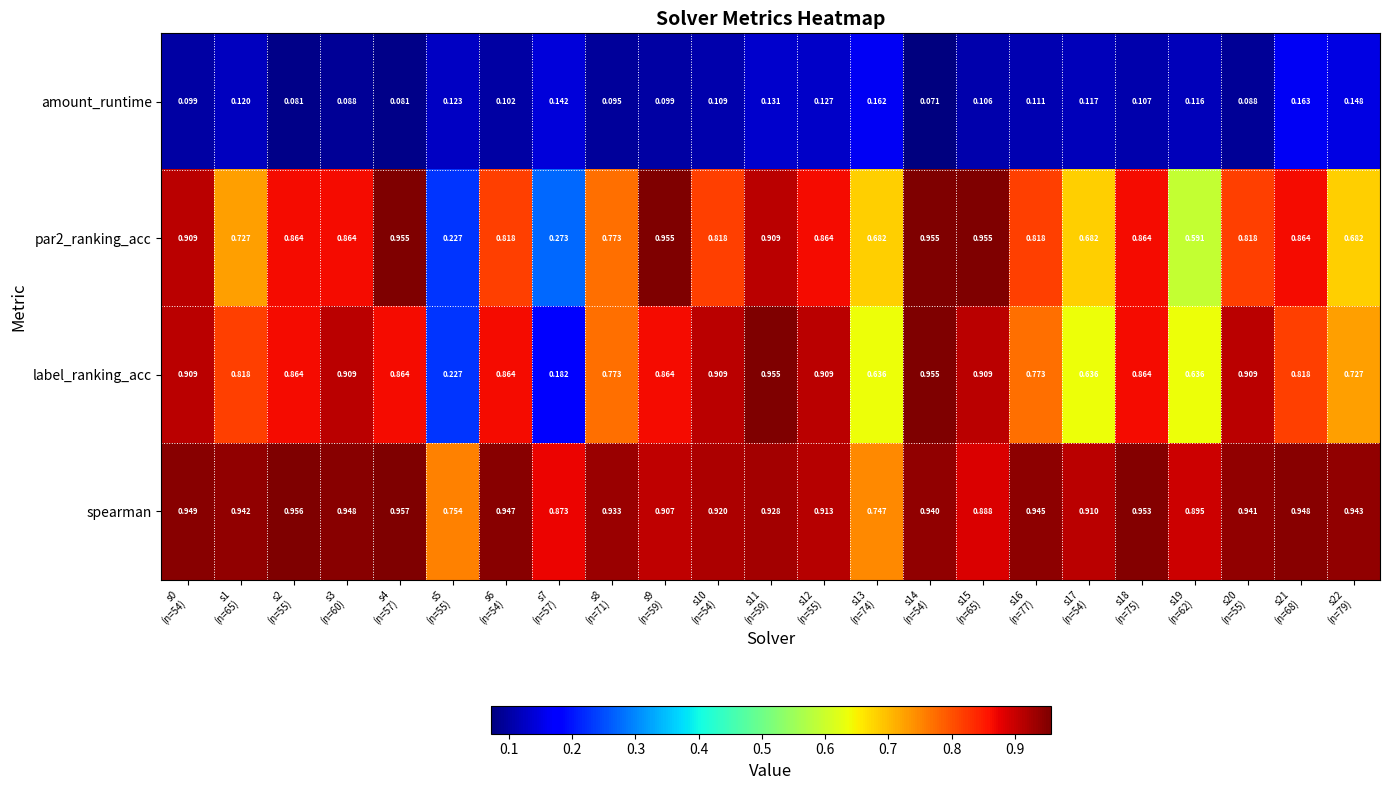

Which series has the largest range (max minus min)?

label_ranking_acc